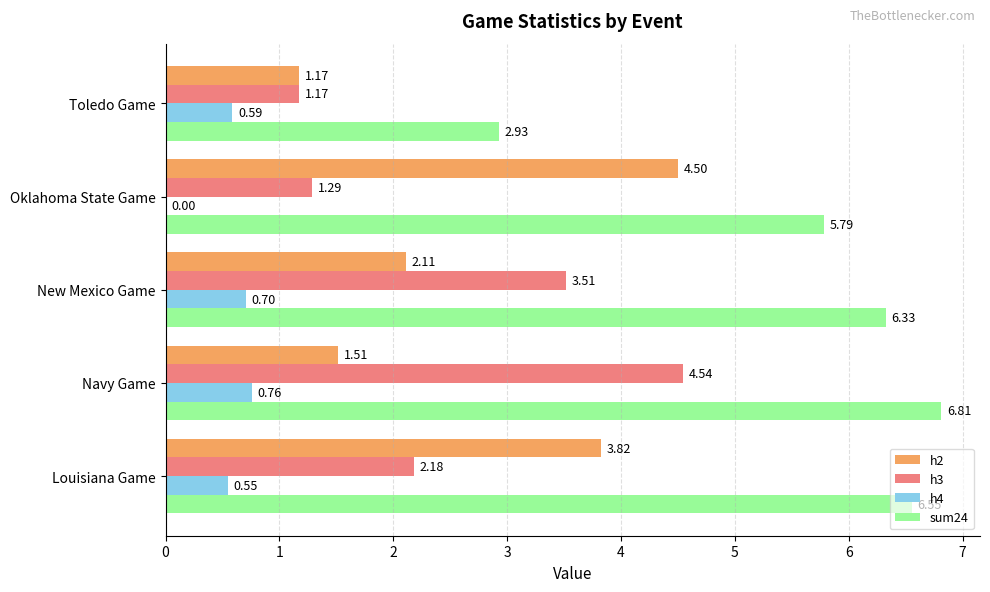

What is the sum of all h2 values?

13.1